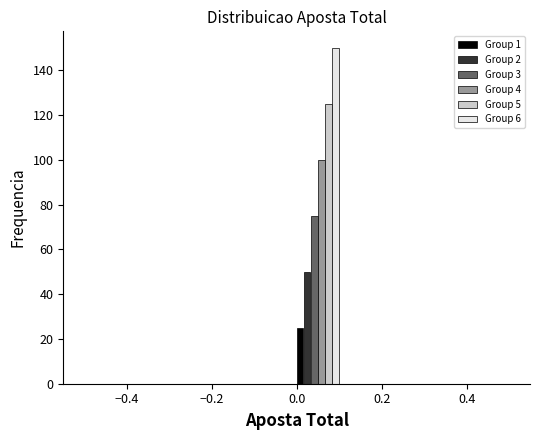

Reading left to right, list every range on the x-axis with the height of the bar of each series over it. The values are not printed on the chart, so give them approximately, as read against the axis.

-0.5 to -0.4: Group 1=0	Group 2=0	Group 3=0	Group 4=0	Group 5=0	Group 6=0
-0.4 to -0.3: Group 1=0	Group 2=0	Group 3=0	Group 4=0	Group 5=0	Group 6=0
-0.3 to -0.2: Group 1=0	Group 2=0	Group 3=0	Group 4=0	Group 5=0	Group 6=0
-0.2 to -0.1: Group 1=0	Group 2=0	Group 3=0	Group 4=0	Group 5=0	Group 6=0
-0.1 to 0.0: Group 1=0	Group 2=0	Group 3=0	Group 4=0	Group 5=0	Group 6=0
0.0 to 0.1: Group 1=26	Group 2=50	Group 3=76	Group 4=100	Group 5=126	Group 6=150
0.1 to 0.2: Group 1=0	Group 2=0	Group 3=0	Group 4=0	Group 5=0	Group 6=0
0.2 to 0.3: Group 1=0	Group 2=0	Group 3=0	Group 4=0	Group 5=0	Group 6=0
0.3 to 0.4: Group 1=0	Group 2=0	Group 3=0	Group 4=0	Group 5=0	Group 6=0
0.4 to 0.5: Group 1=0	Group 2=0	Group 3=0	Group 4=0	Group 5=0	Group 6=0